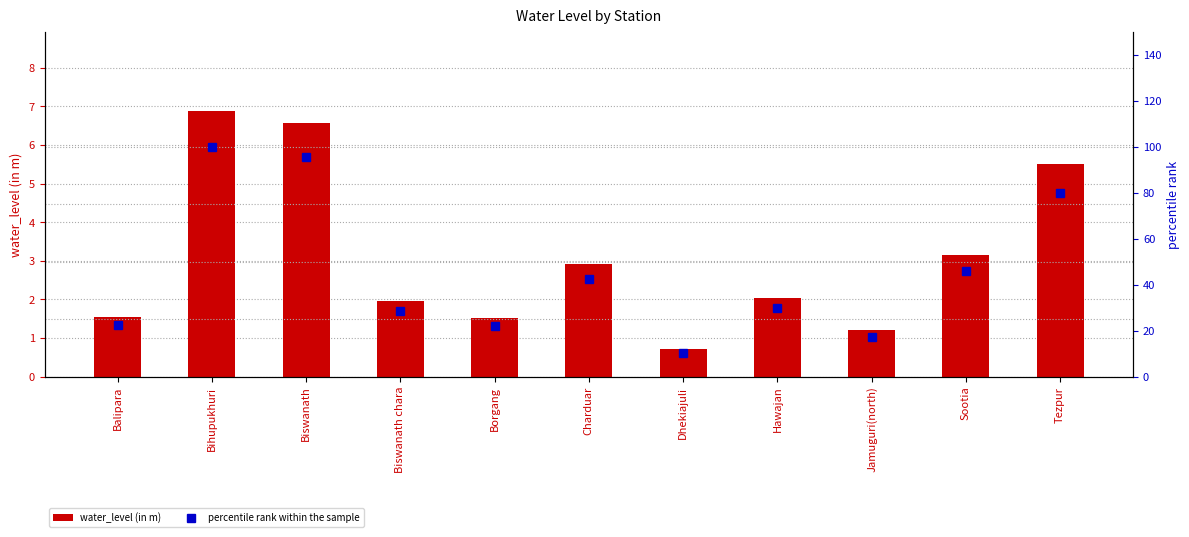

What is the highest value of the percentile rank within the sample series?

100.0